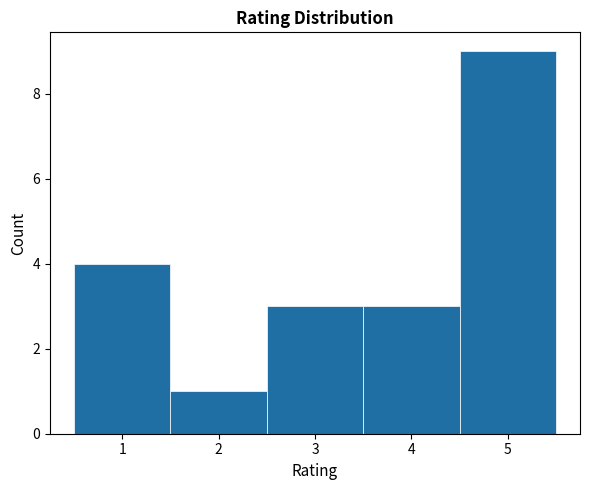

How tall is the bar that spans 4.5 to 5.5 on the x-axis? The values are not printed on the chart, so give them approximately, as read against the axis.

9